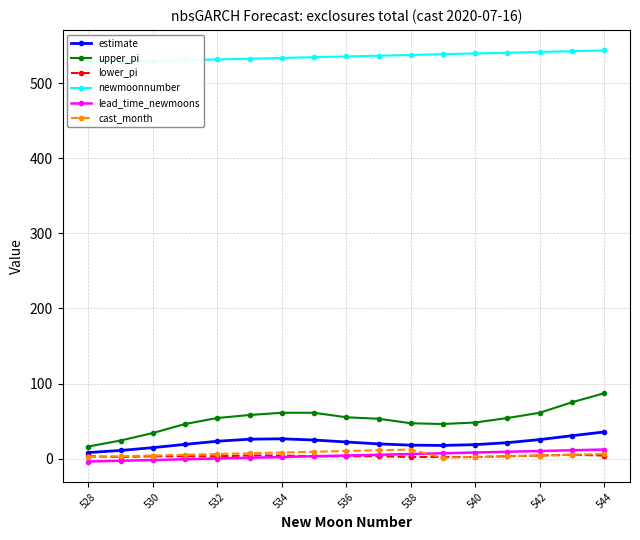

True or false: upper_pi and lead_time_newmoons intersect in this chart.

False